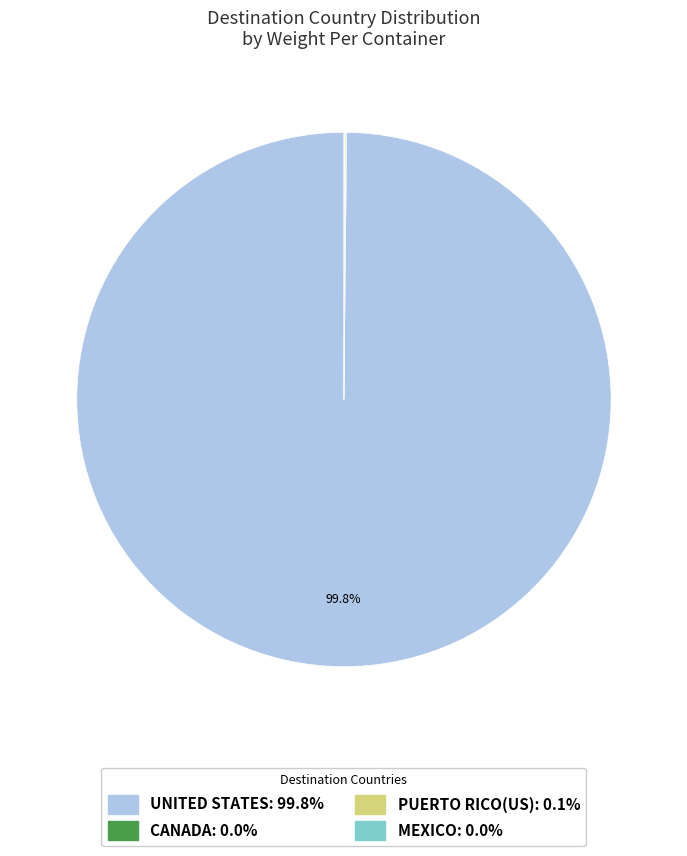

What is the largest slice in the pie chart?

UNITED STATES